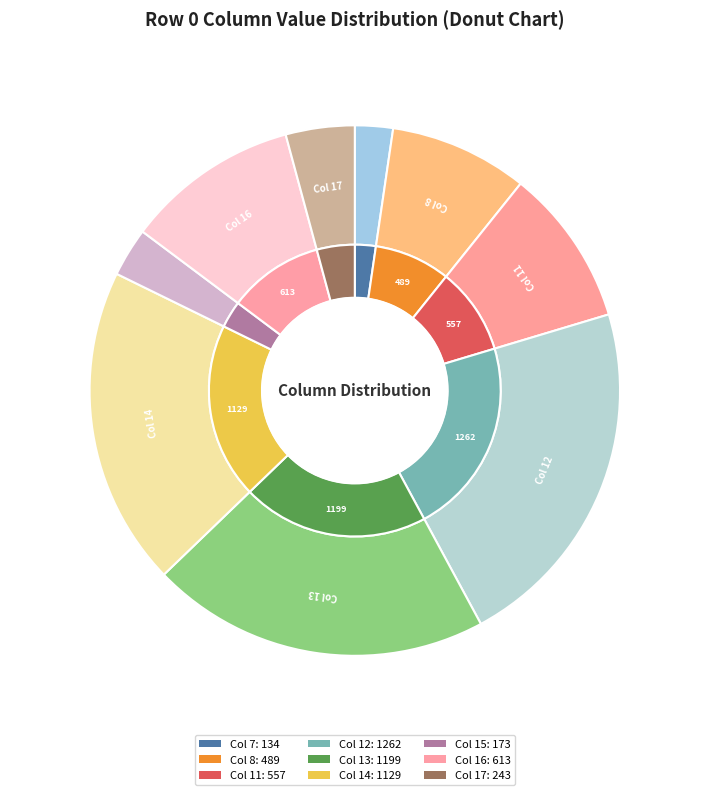

Count the number of slices in the pie.

9